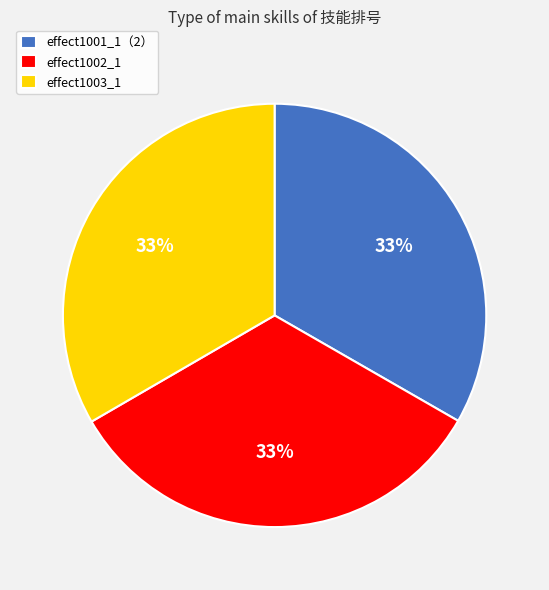

Approximately how many times larger is the value at effect1003_1 compared to effect1001_1（2）?

1.0